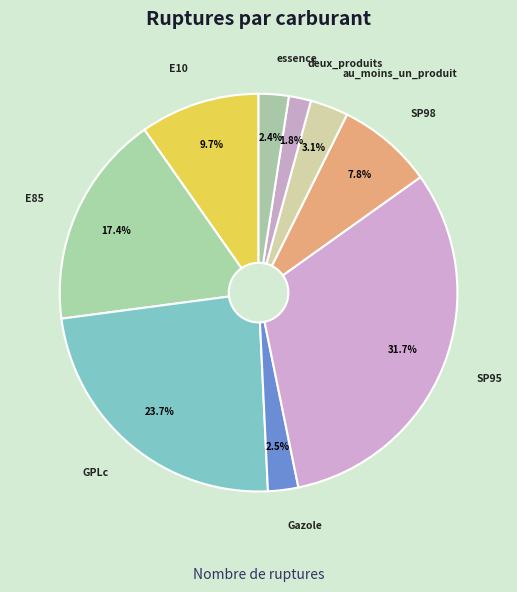

Does any single category account for the majority?

No